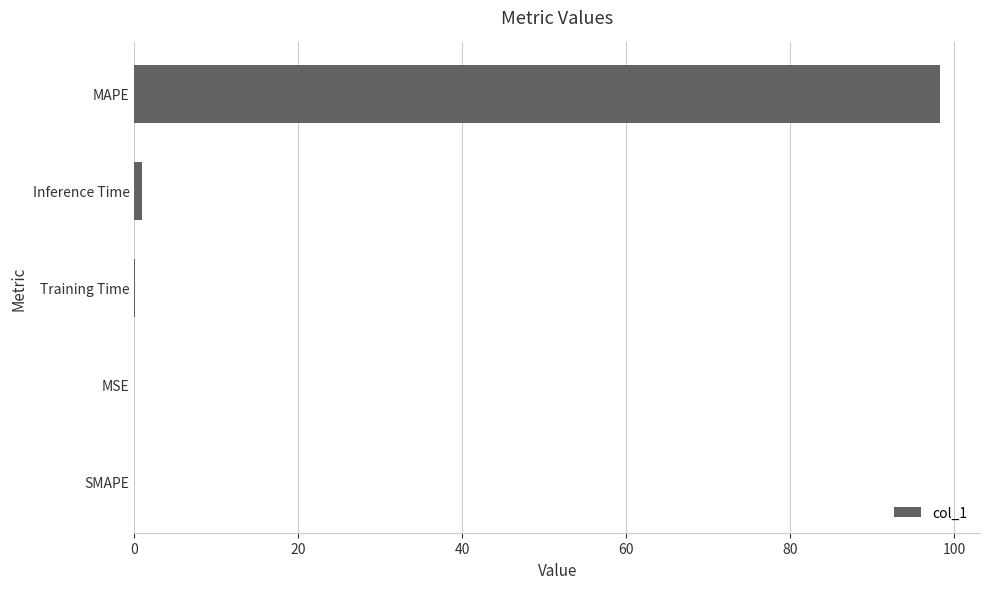

Are the bars horizontal?

Yes